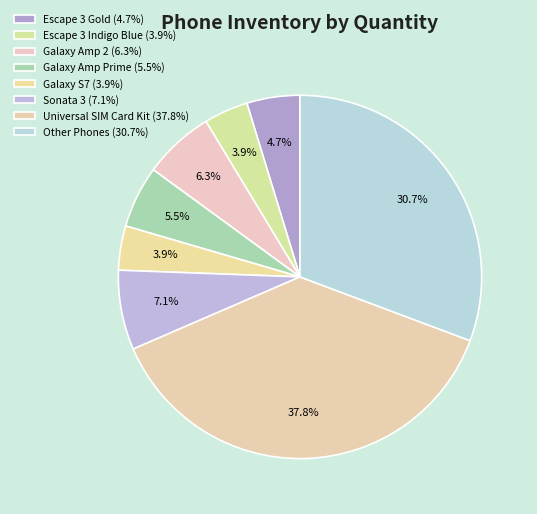

How many slices are in this pie chart?

8